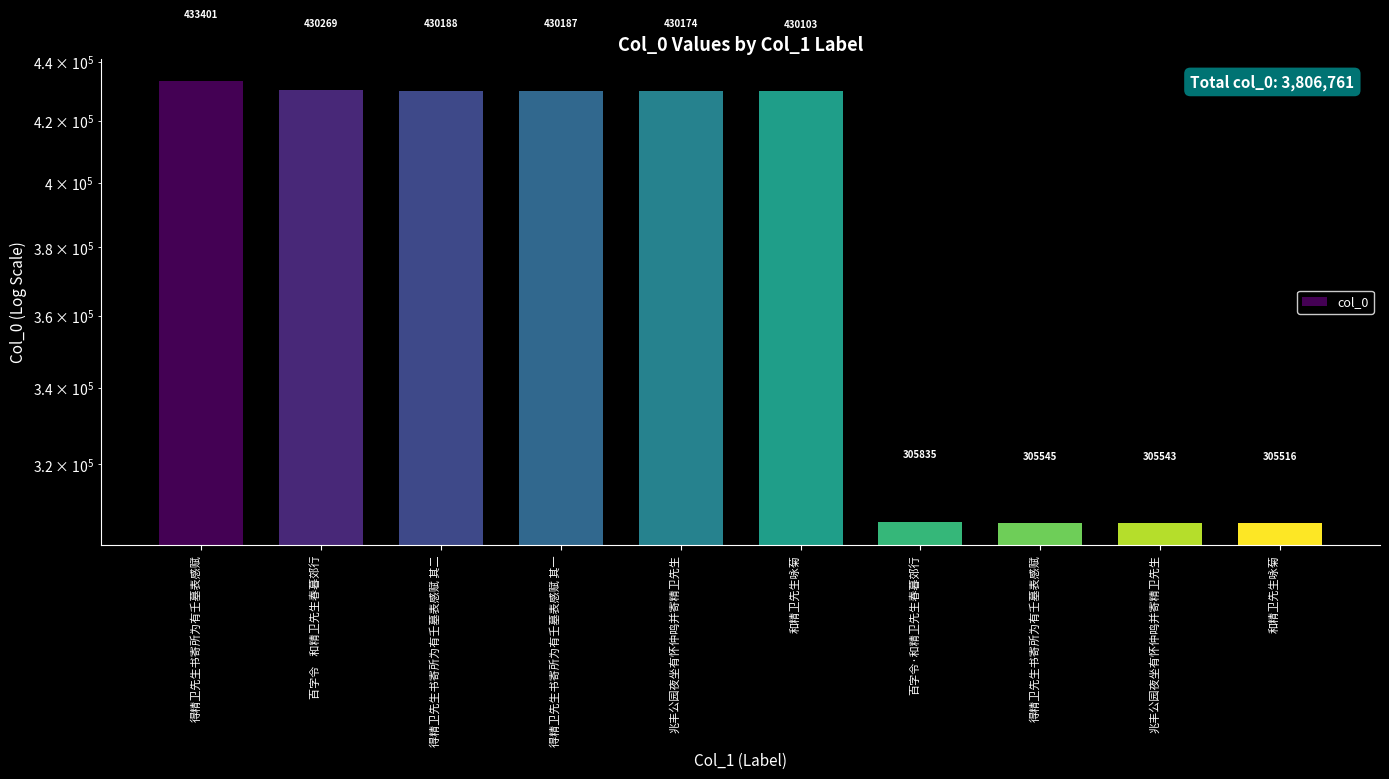

Reading left to right, extract all data points from this chart.

433401	430269	430188	430187	430174	430103	305835	305545	305543	305516